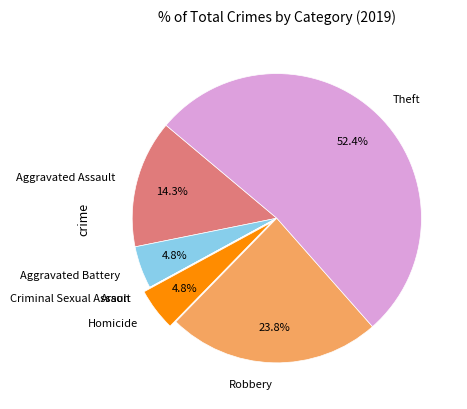

Which has a higher value, Aggravated Battery or Theft?

Theft